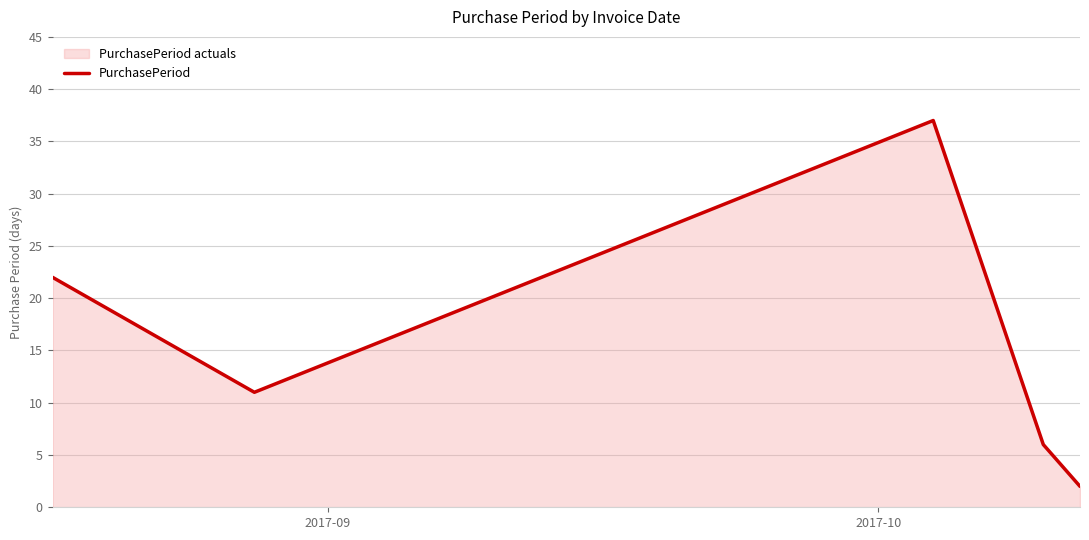

What is the difference between the maximum and minimum values?

35